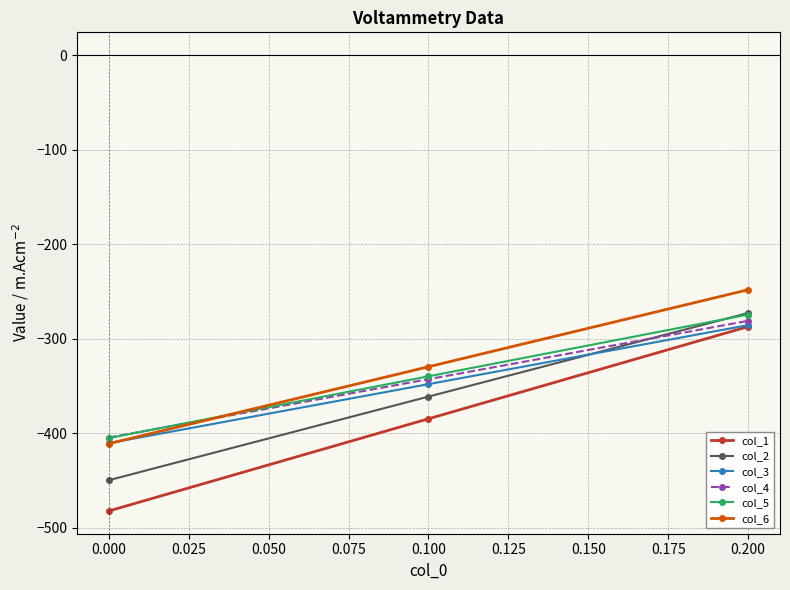

Which series changed the most between 0.100 and 0.200?

col_1